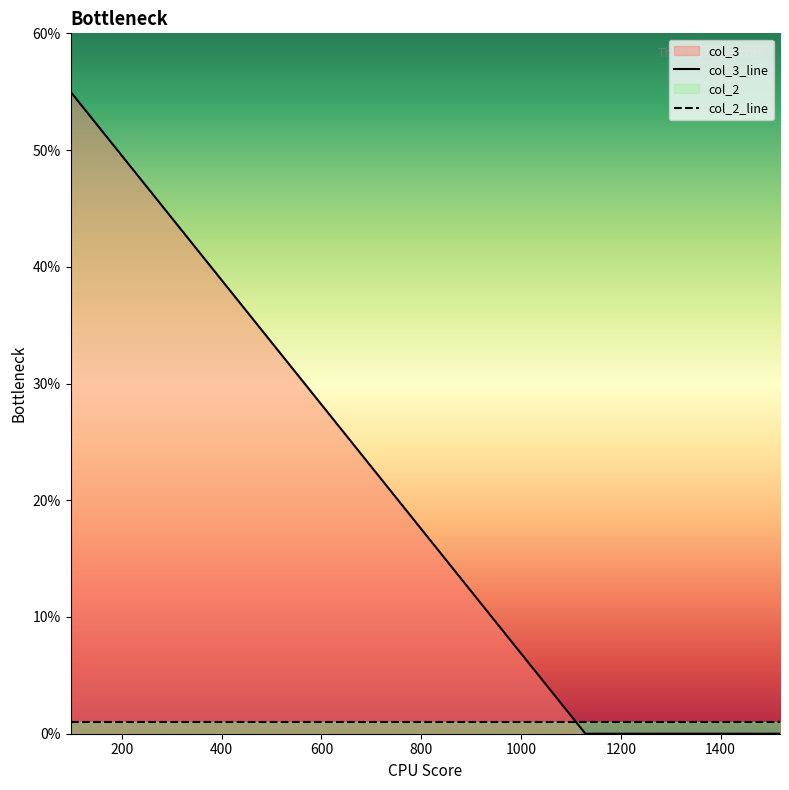

What is the difference between the maximum and minimum values in the col_3_line series?

55